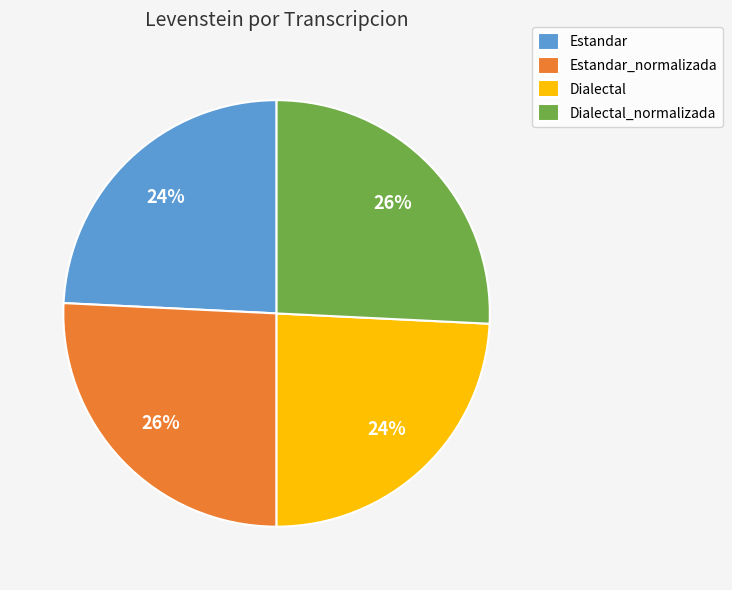

To the nearest percent, what is the difference between the largest and smallest slice percentages?

2%